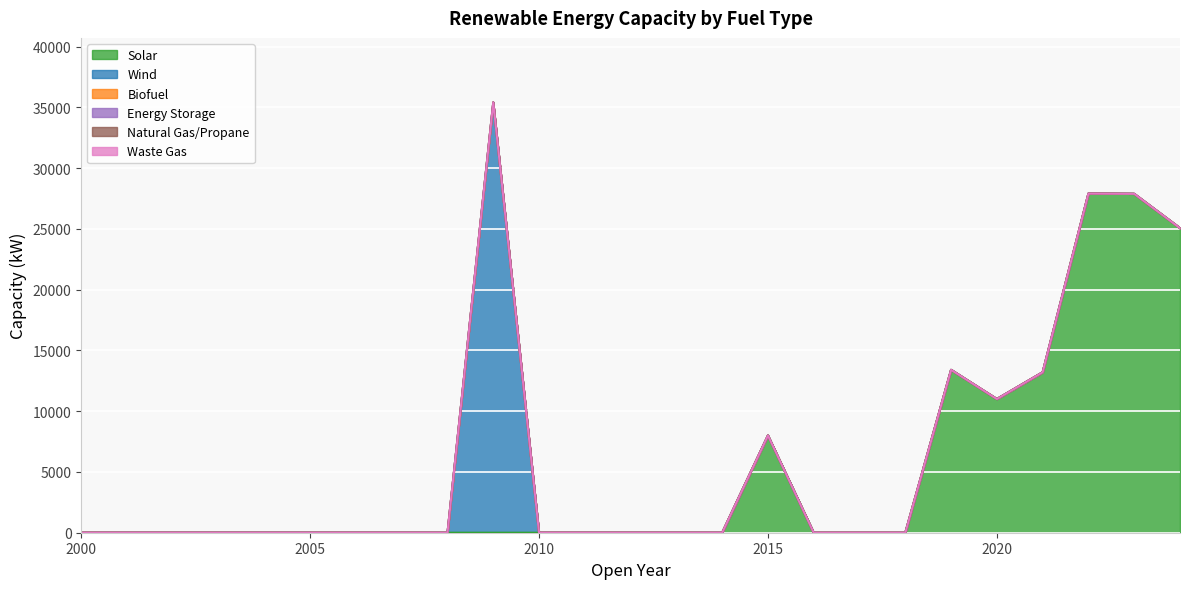

At which label is Waste Gas closest to 0?

2000